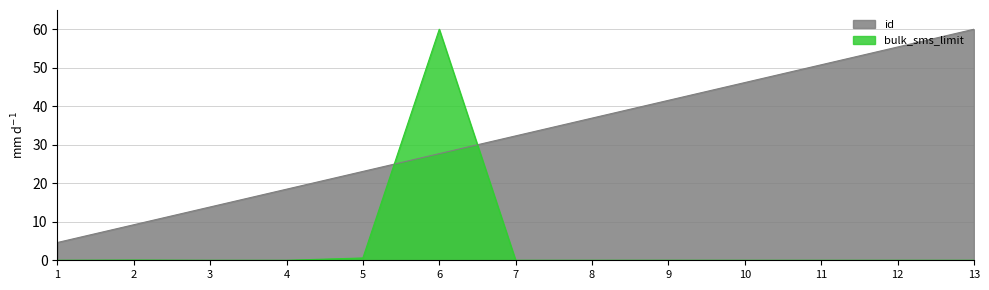

Where is bulk_sms_limit nearest to the value 30?

5